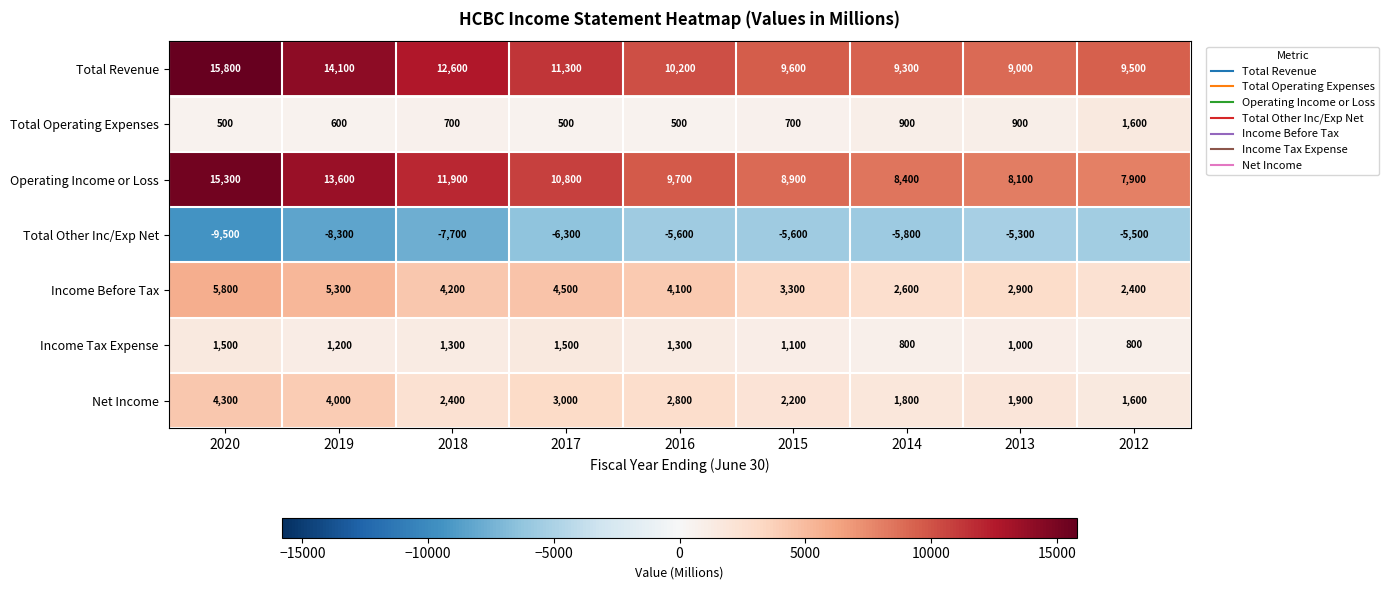

At how many categories does at least one series exceed 10913?

4